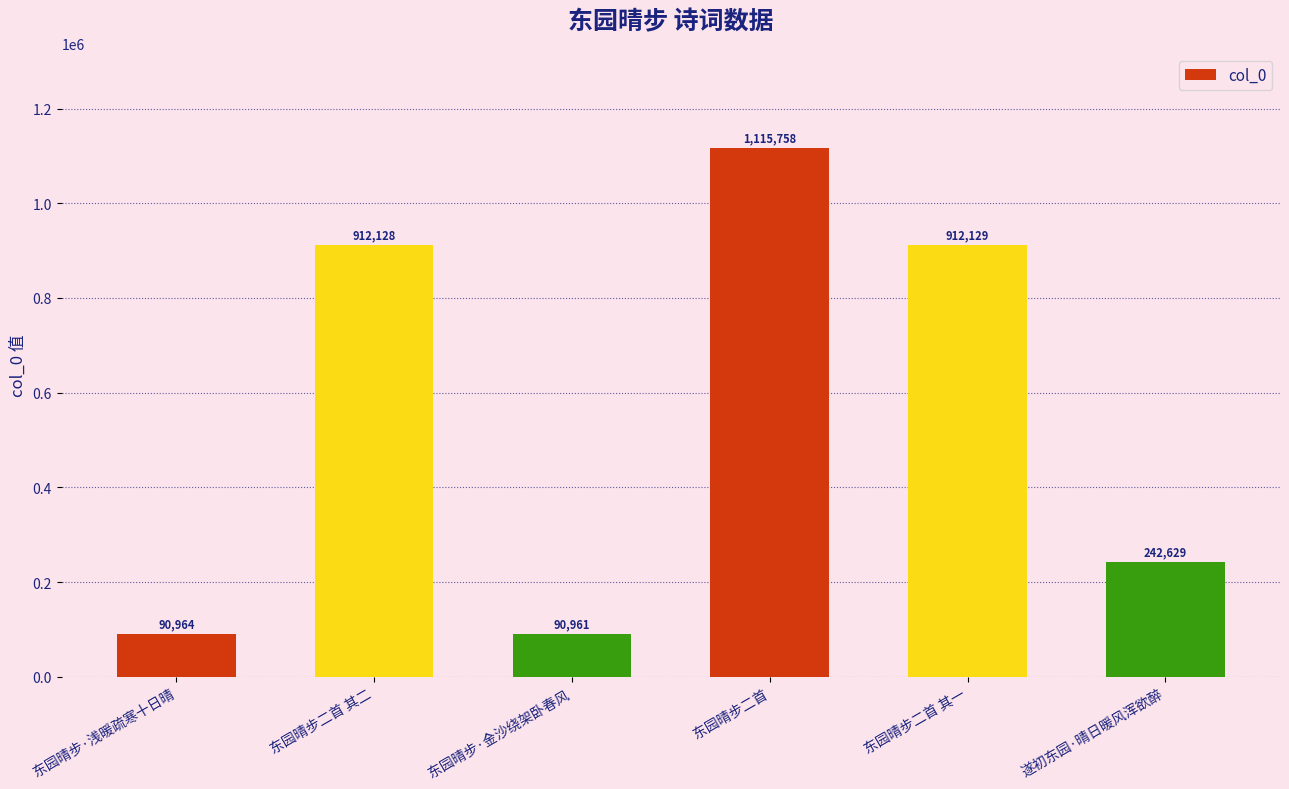

What value does the data have at 东园晴步二首?

1115758